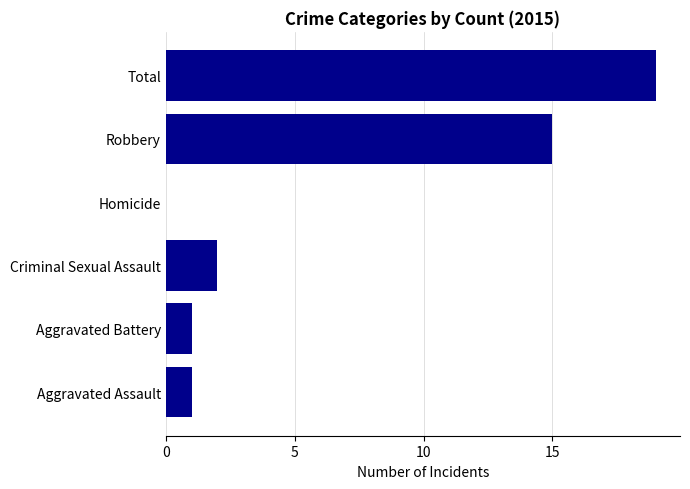

At which category does the chart reach its peak across all series?

Total